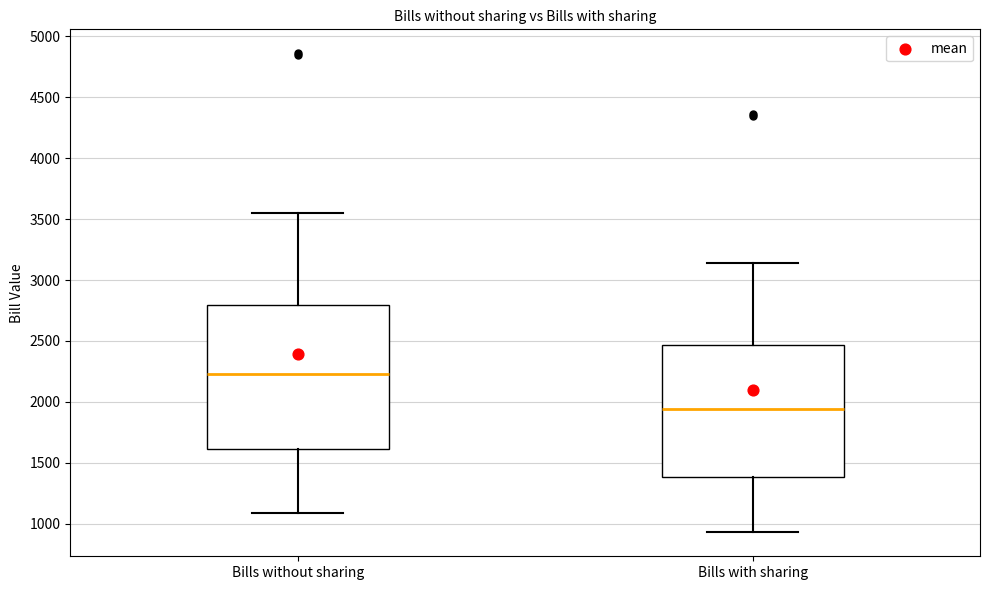

Which box's median line is the lowest?

Bills with sharing